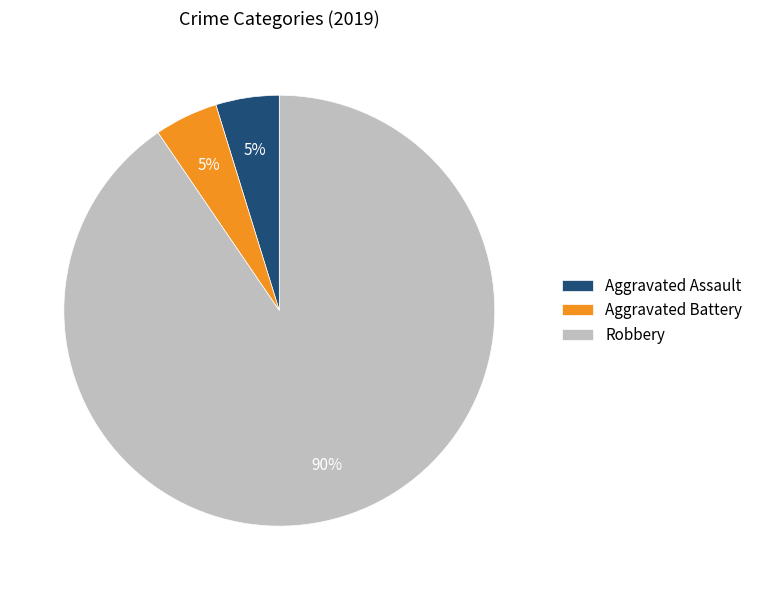

Which slice represents more than half of the pie?

Robbery